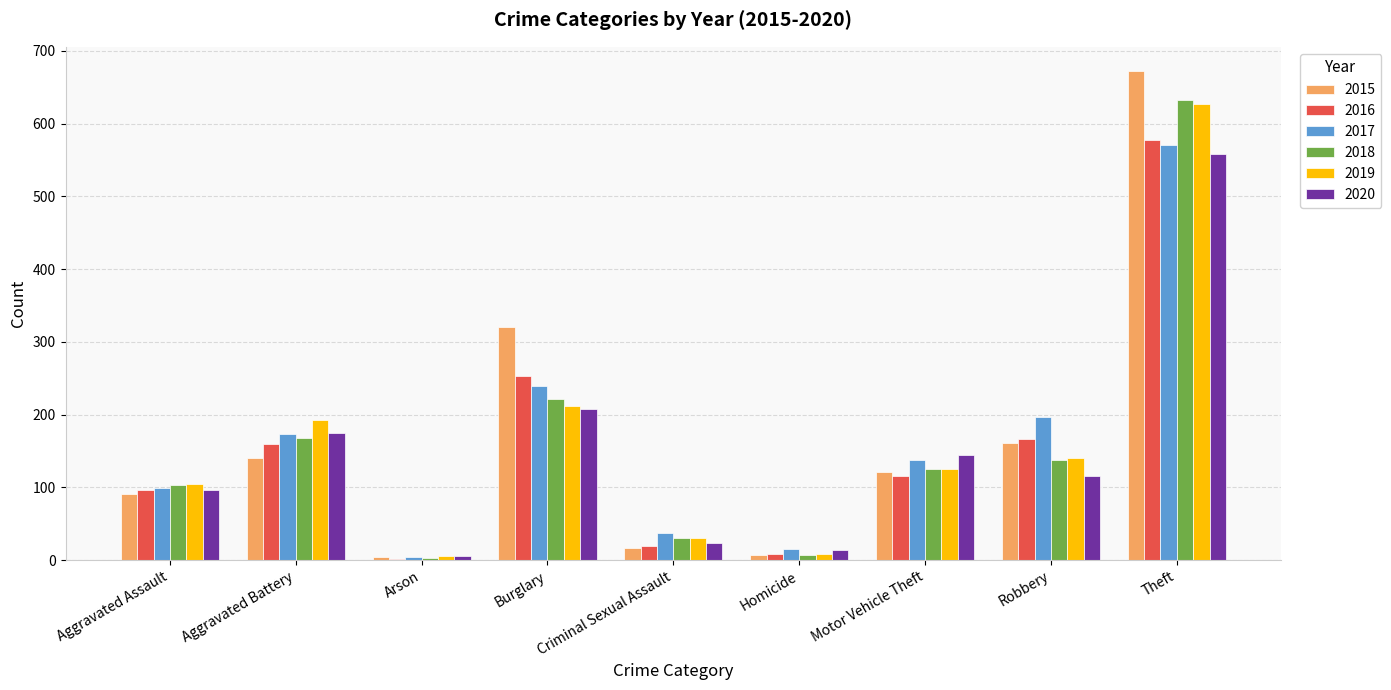

What is the total value across all series at Burglary?

1455